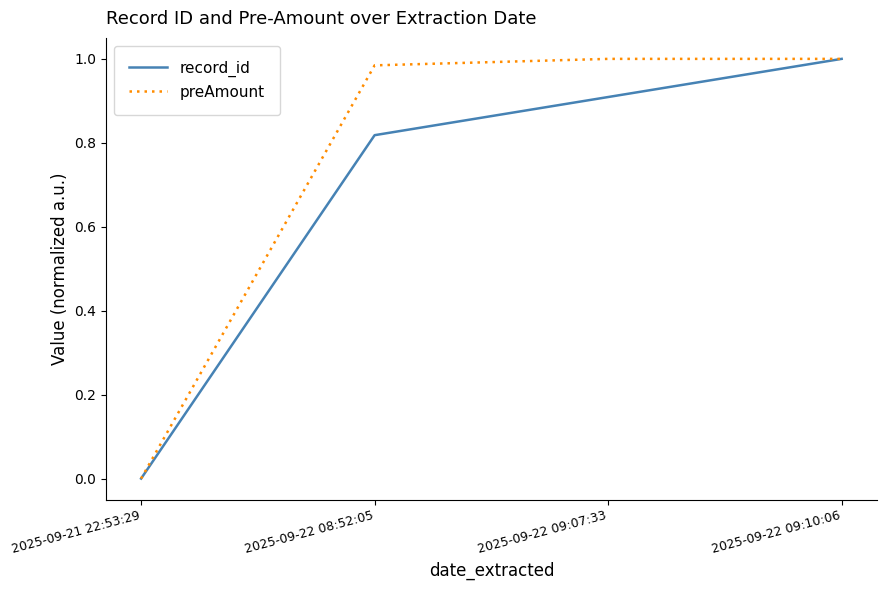

The preAmount series shows 1.0 at 2025-09-22 08:52:05. True or false?

True